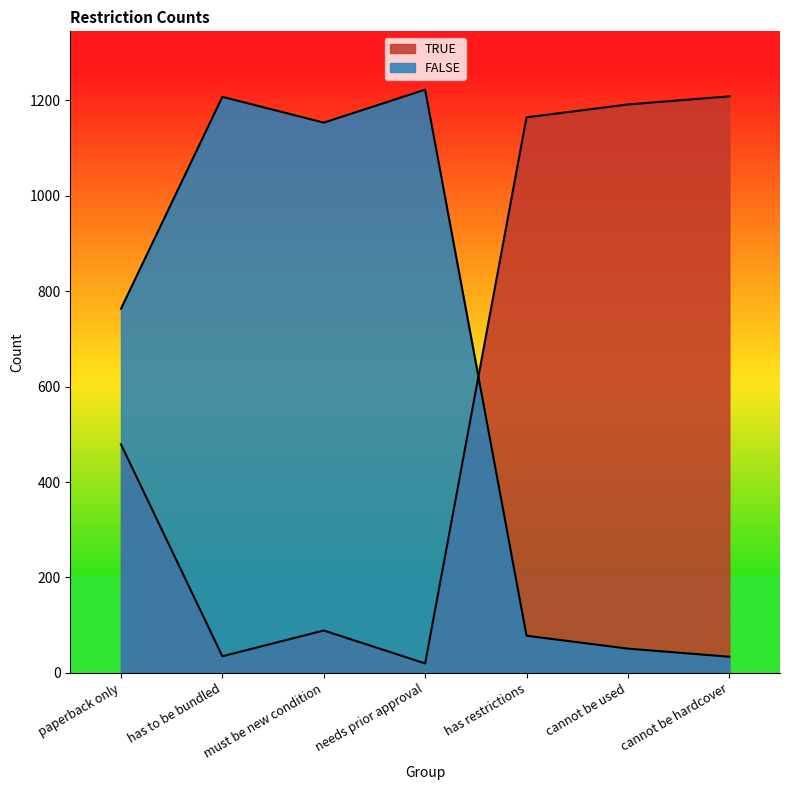

At which category is the sum across all series the highest?

paperback only